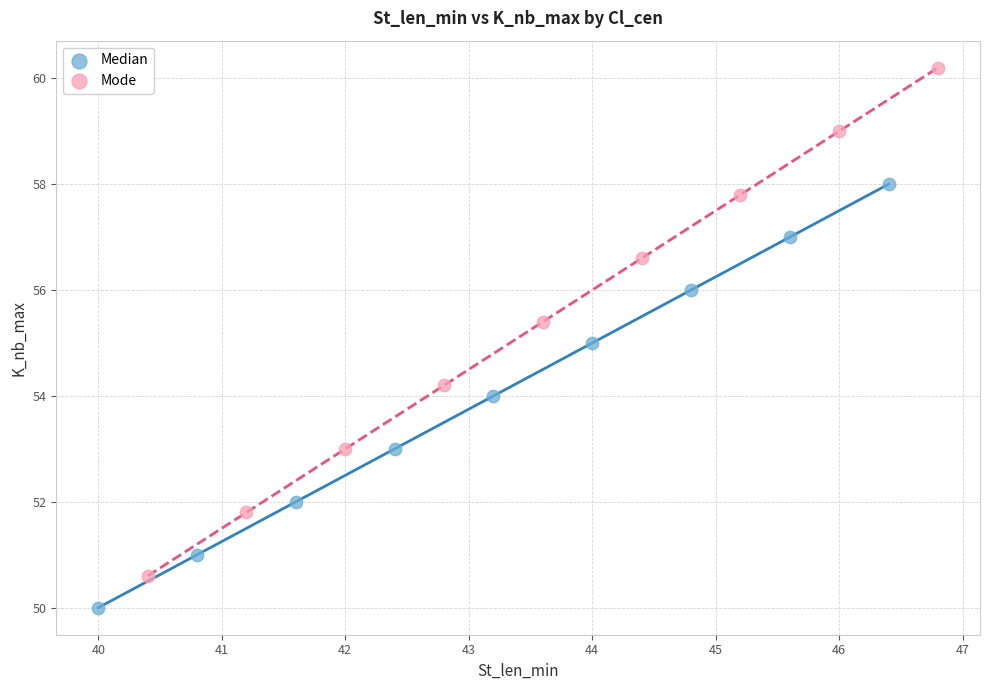

Which series has the widest spread of Y values?

Mode